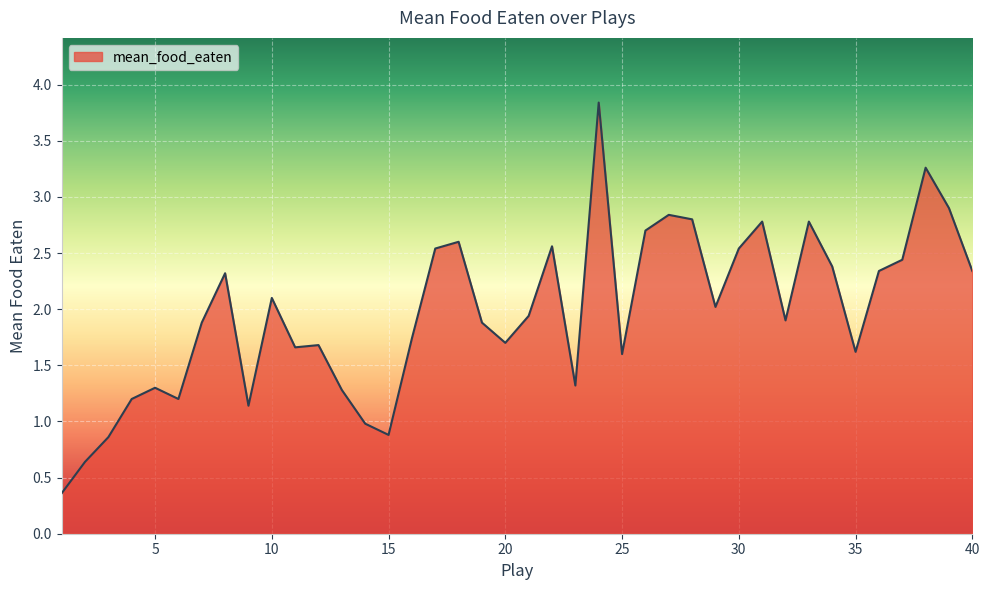

What is the greatest value displayed?

3.8